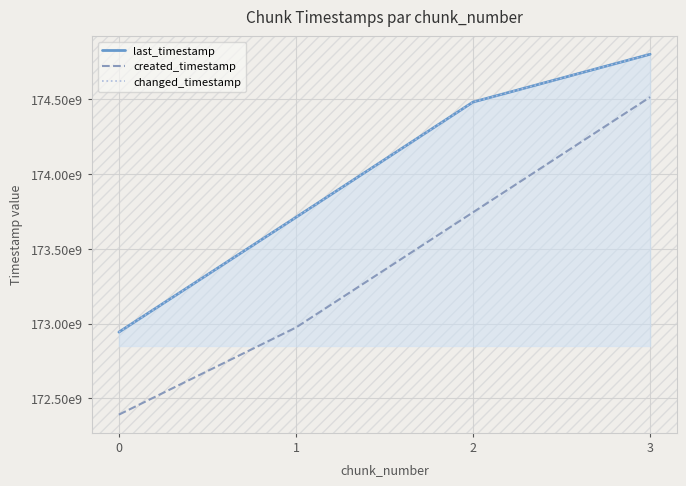

Reading right to left, transcribe all the data shown in this chart.

last_timestamp: 174802323743	174482431703	173711234005	172943050368
created_timestamp: 174515594664	173744590799	172973727588	172390820221
changed_timestamp: 174802323743	174482431703	173711234005	172943050368